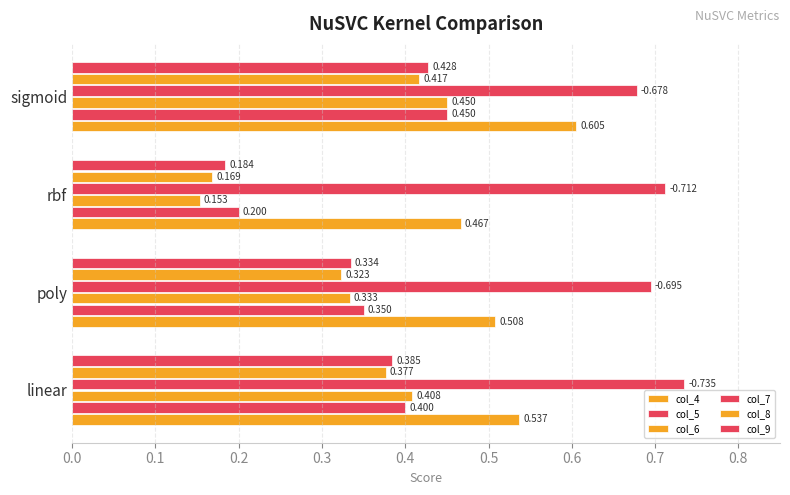

Count the number of data series in this chart.

6